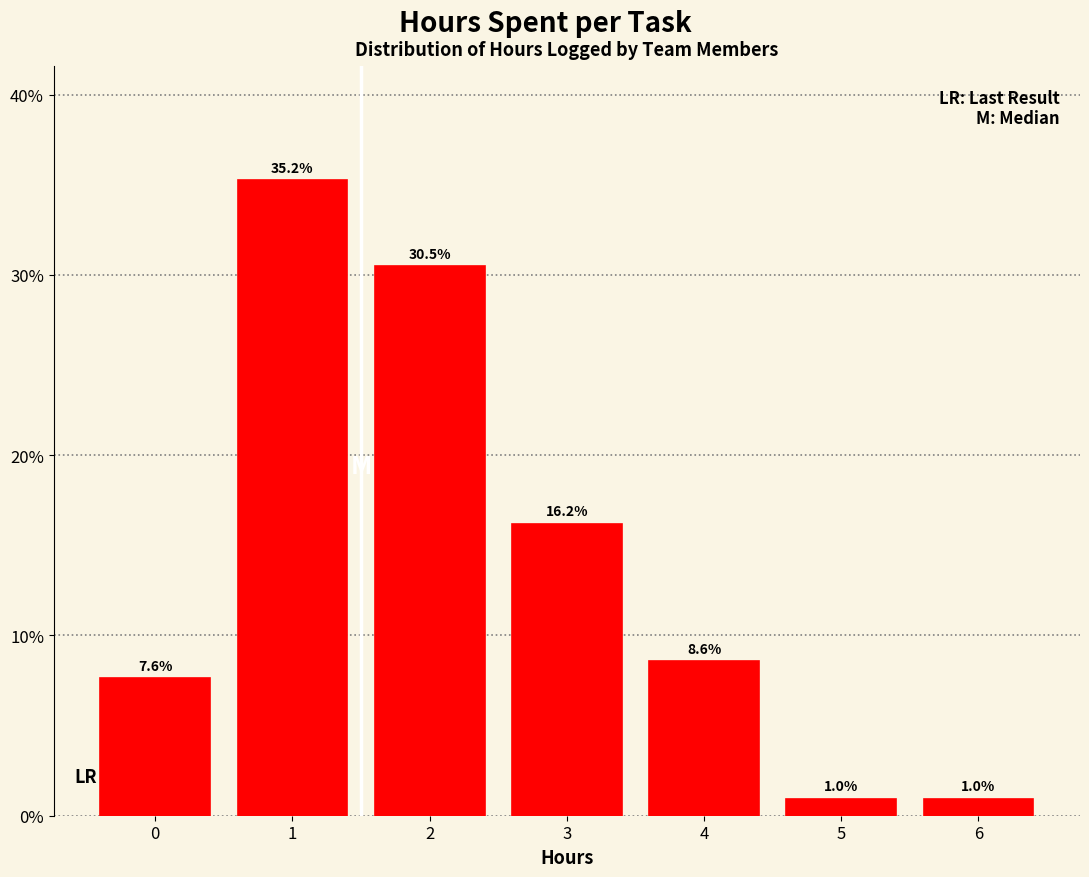

Reading left to right, list all the values displayed in this chart.

7.6	35.2	30.5	16.2	8.6	1.0	1.0